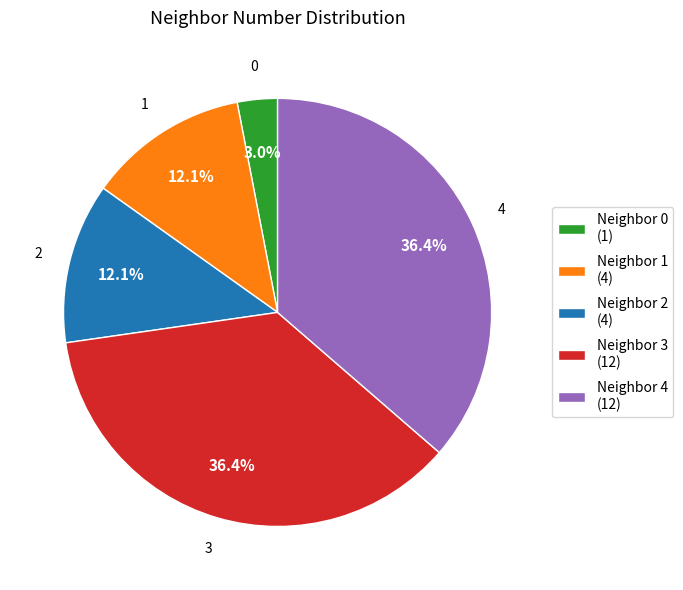

What portion of the pie excludes Neighbor 2 (4)?

87.9%